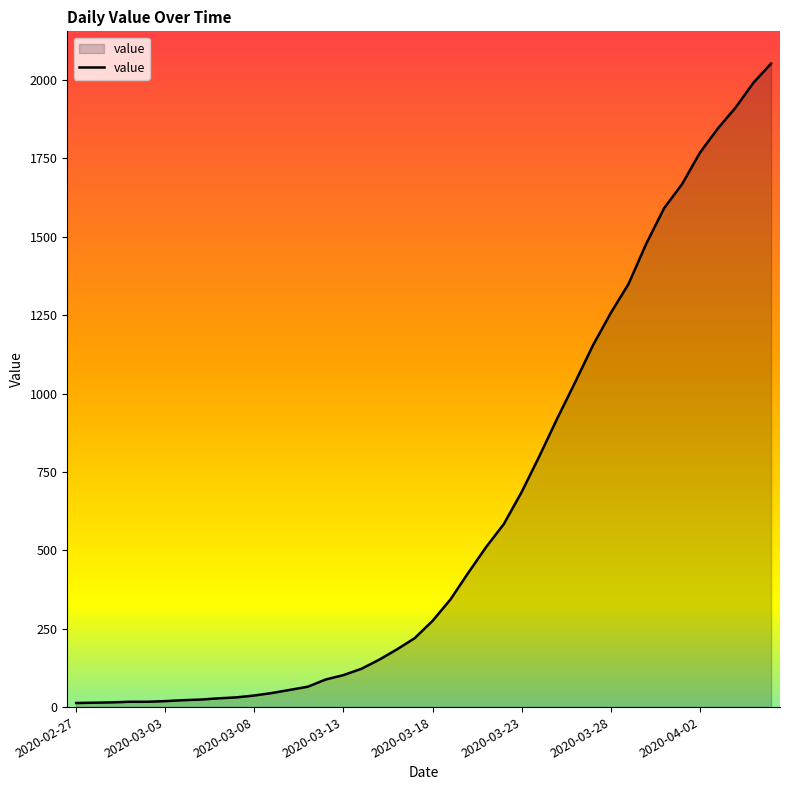

What is the value of the 11th point from the left?

37